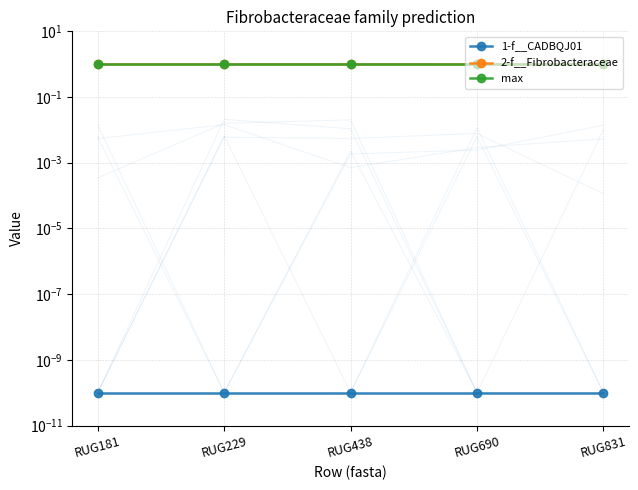

What are all the series names shown in the legend?

1-f__CADBQJ01, 2-f__Fibrobacteraceae, max